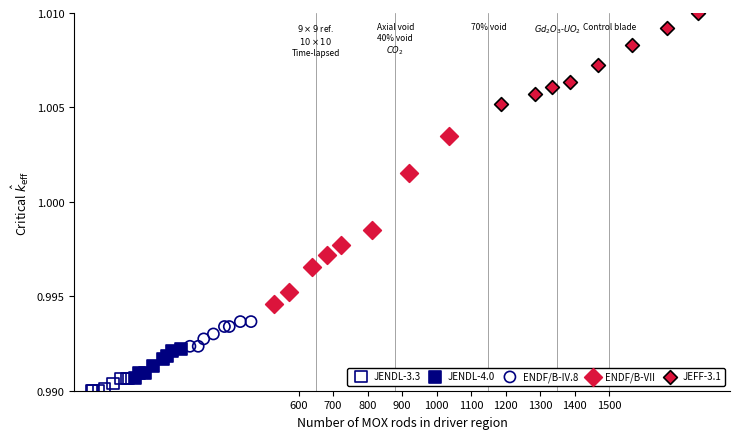

Which series contains the highest Y value?

JEFF-3.1